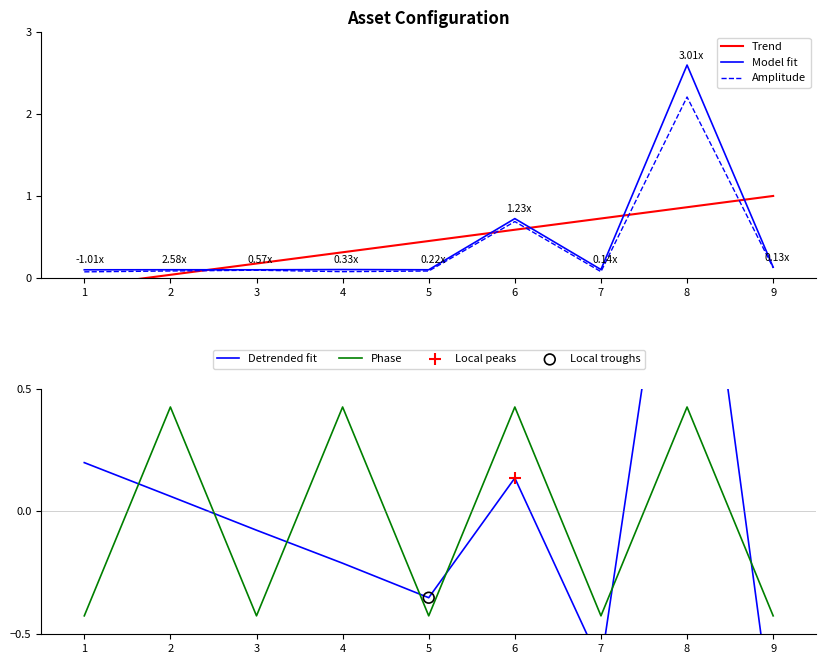

Is the value of judge_type at 7 greater than the value of enter_cfg_id at 4?

No